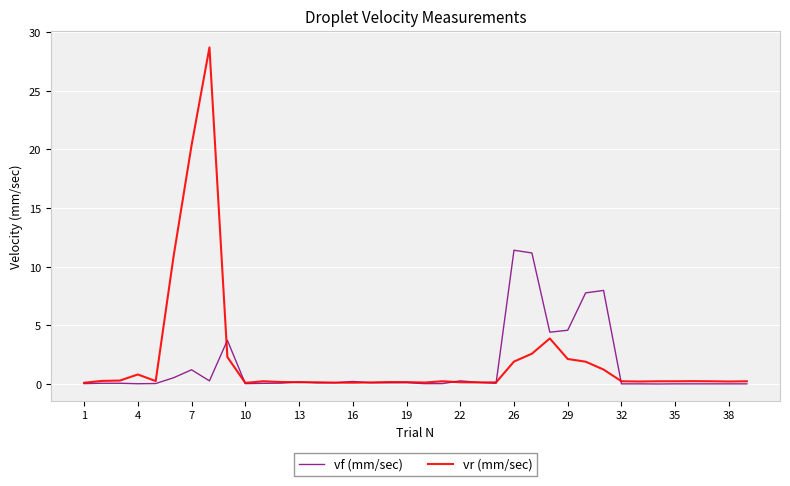

Rank the series by their maximum value, from lowest to highest.

vf (mm/sec), vr (mm/sec)